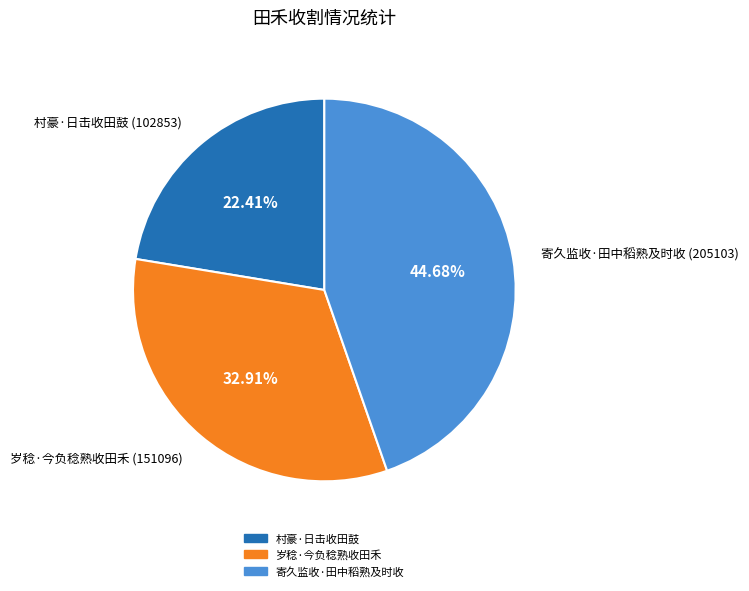

How many segments does this pie chart have?

3